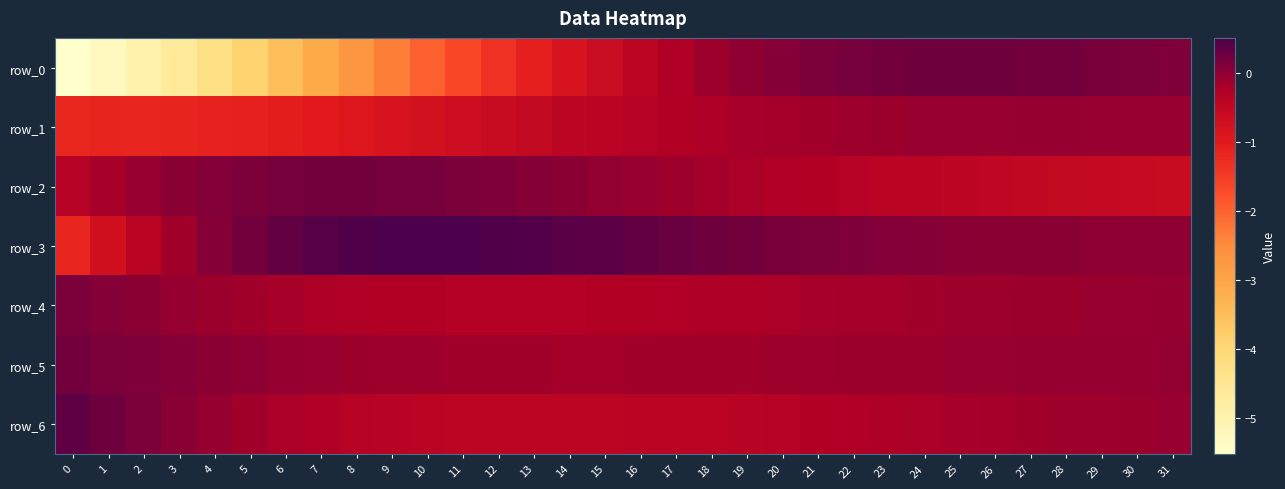

What value does the row_6 series have at 1?

0.2